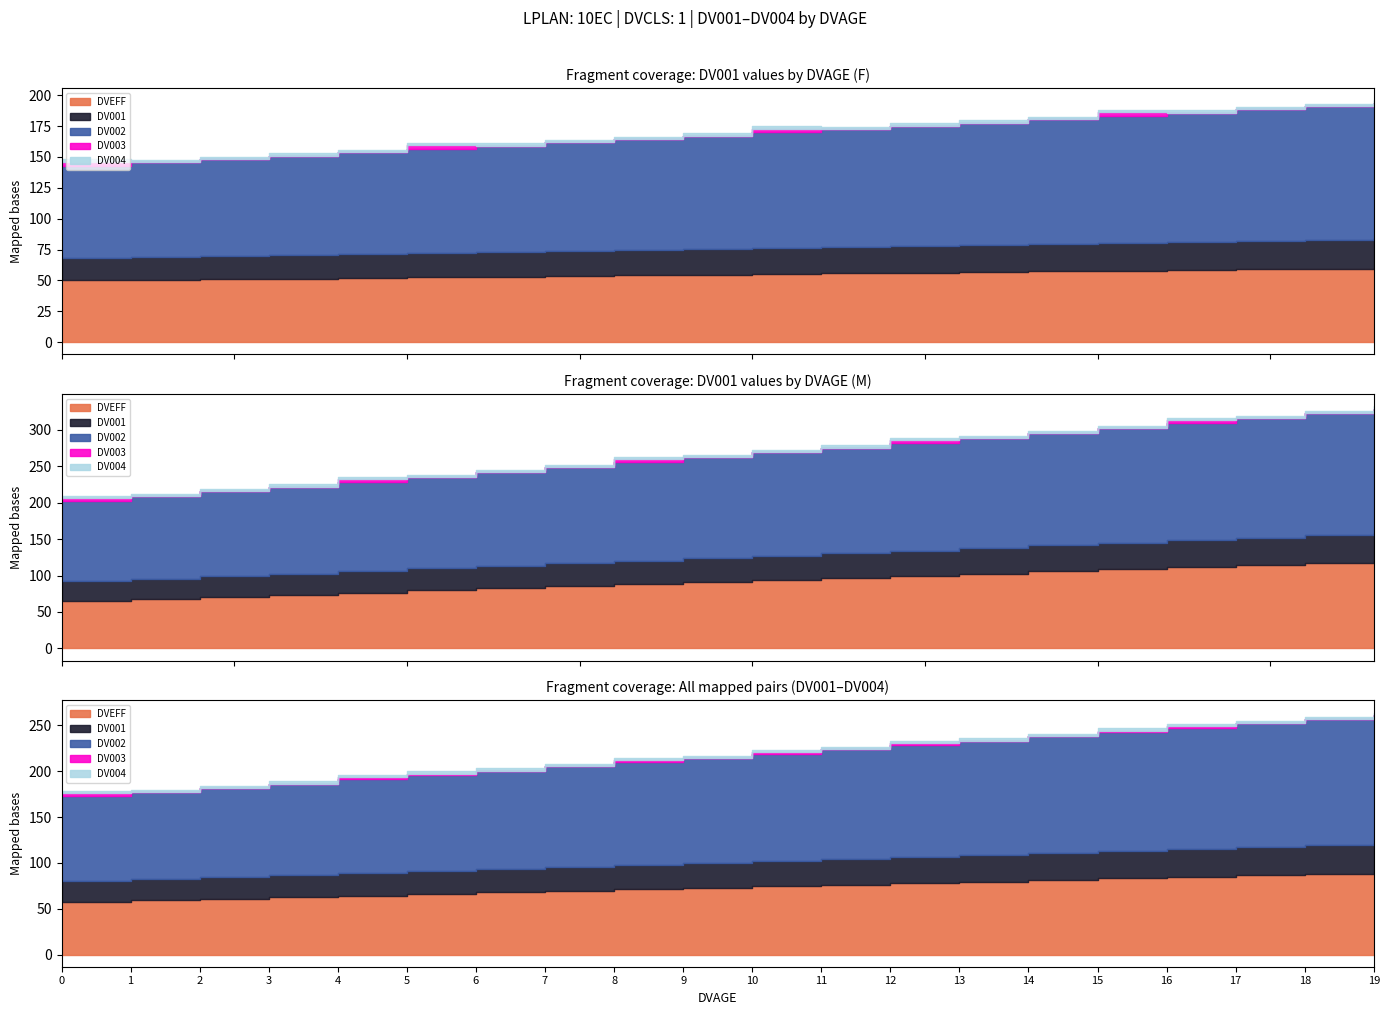

True or false: DV001 and DV002 intersect in this chart.

False